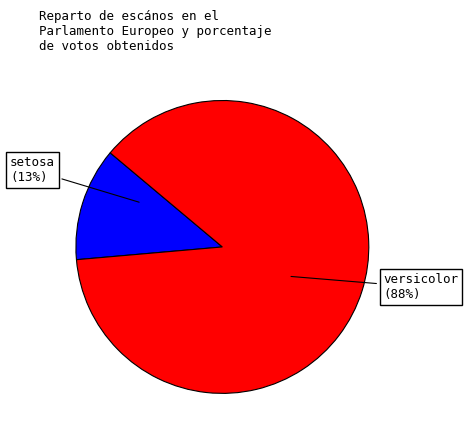

Does any single category account for the majority?

Yes